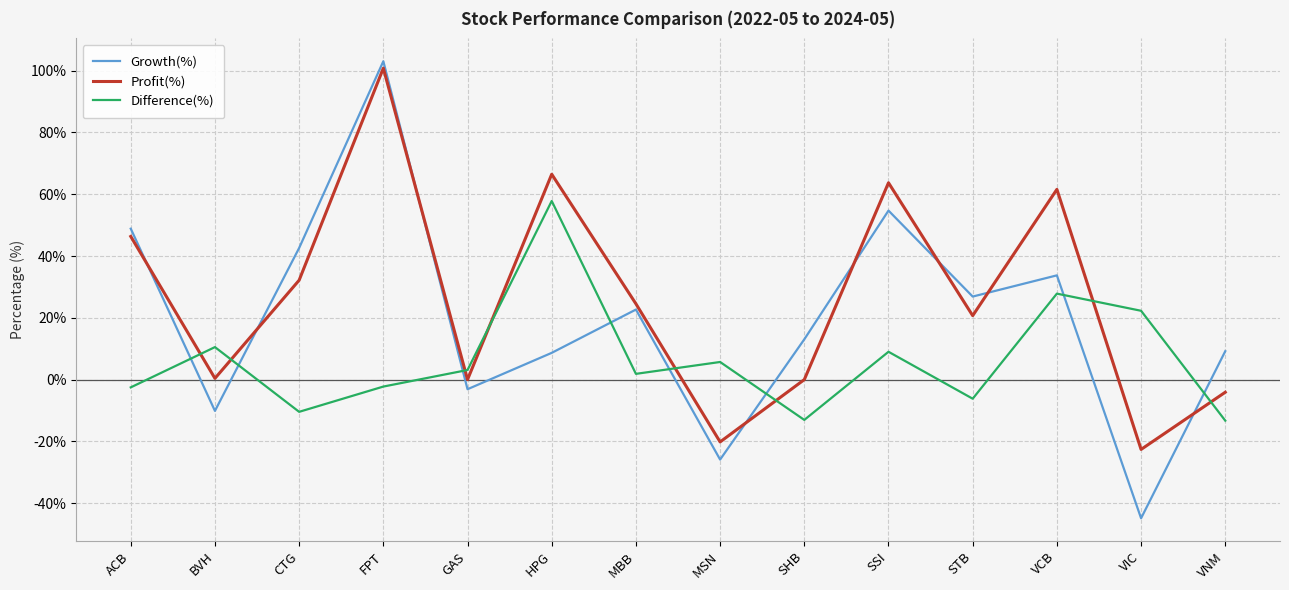

What position from the left is VIC?

13